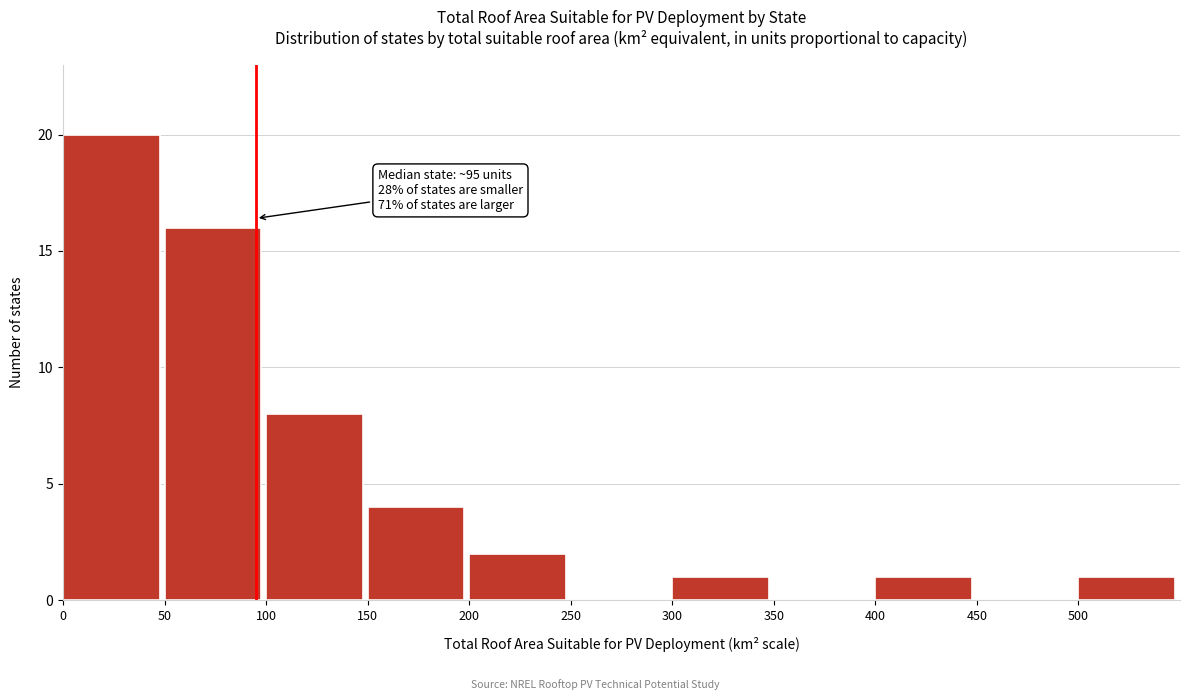

Over which range of the x-axis is the bar tallest?

0 to 50